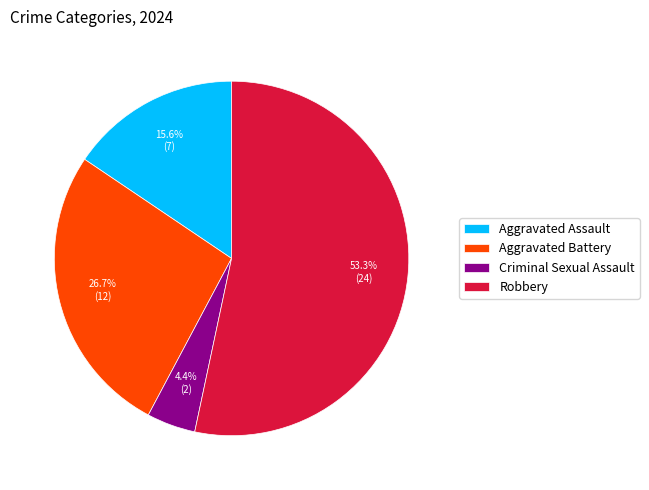

To the nearest percent, what is the average slice percentage?

25%